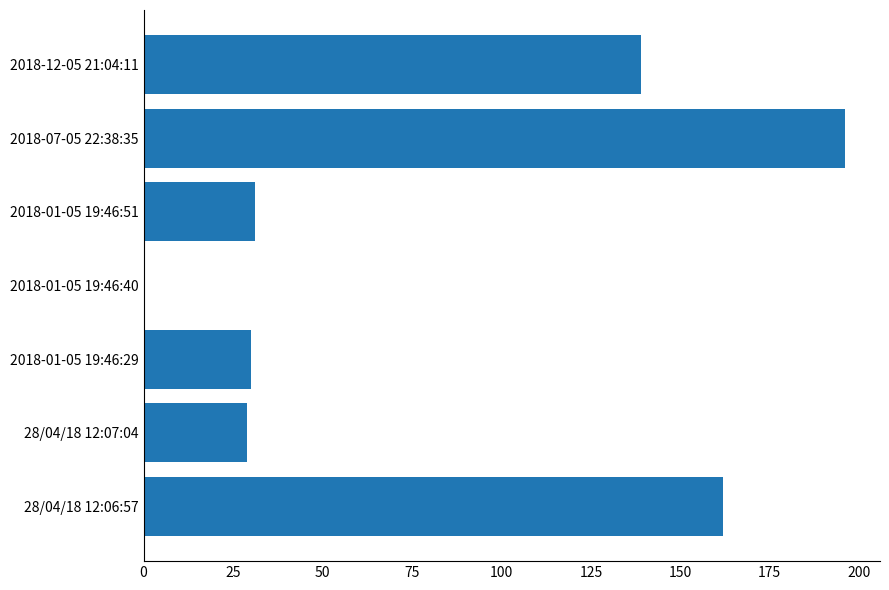

How many data points does each series have?

7